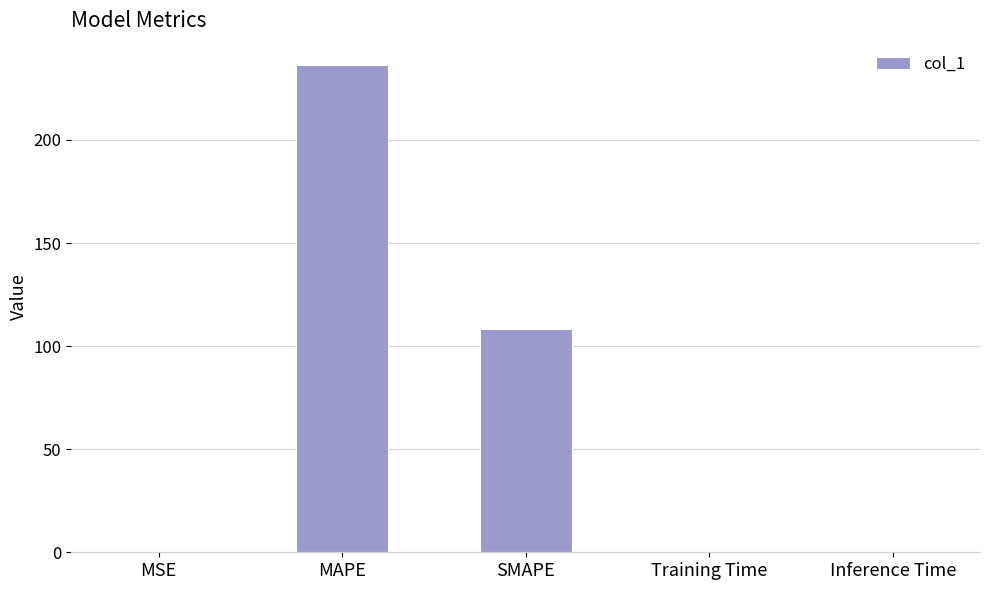

What is the sum of all values?

344.8